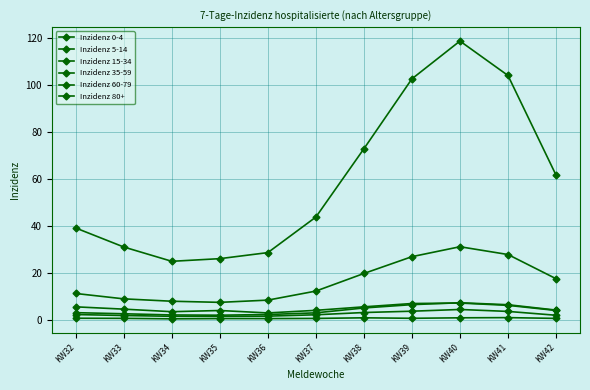

How many categories are shown in the chart?

11